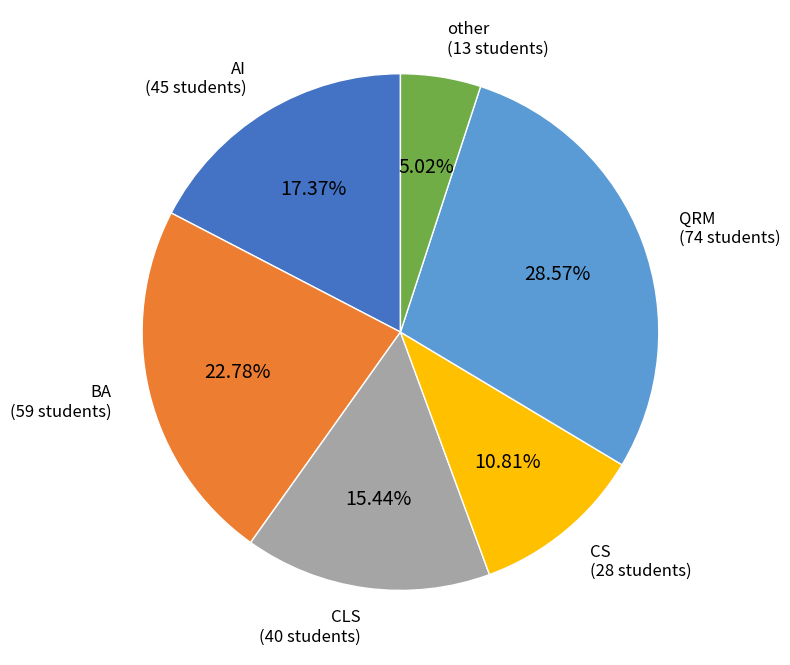

Approximately how many times larger is the value at CS compared to other?

2.2